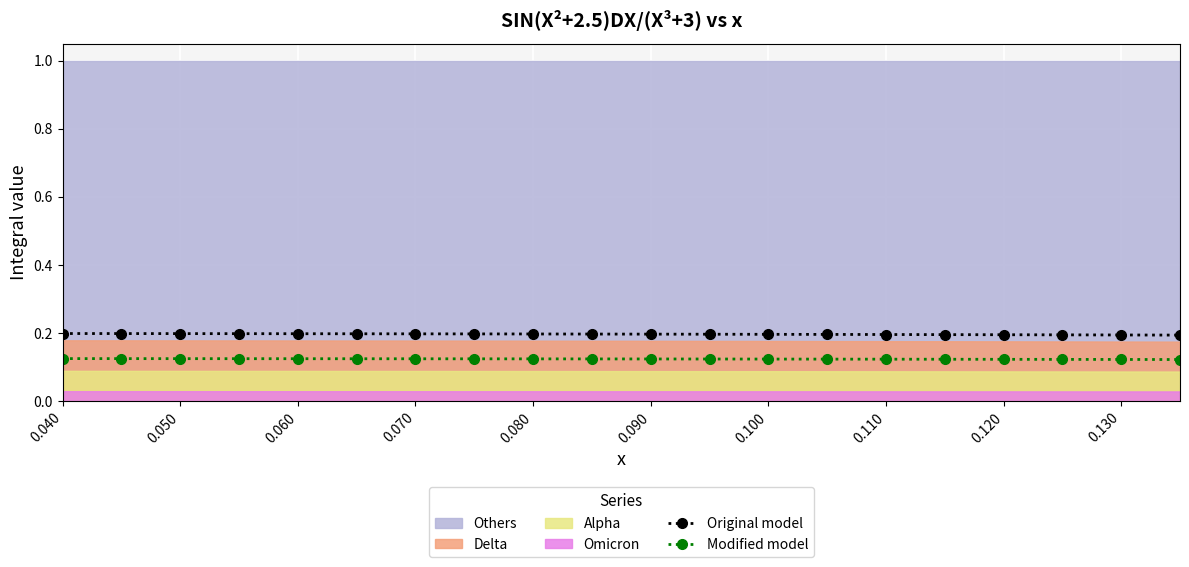

At which label does Modified model reach its peak?

0.040